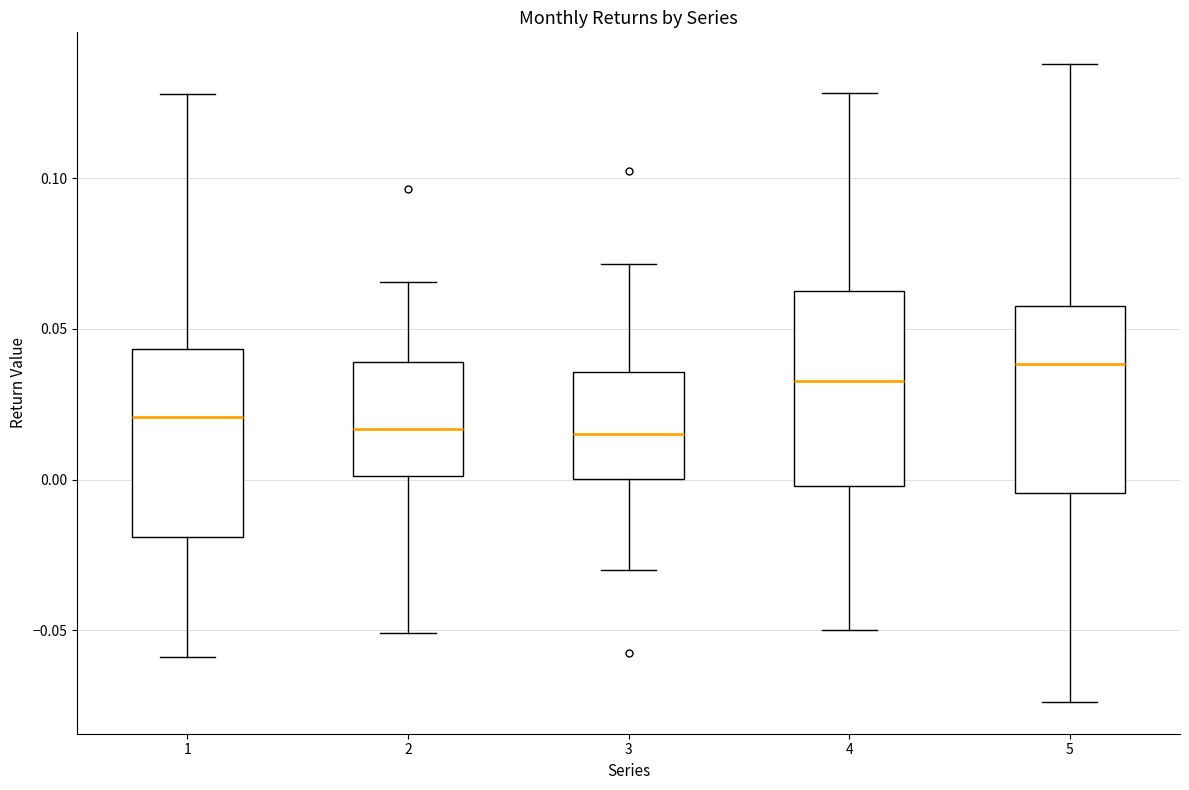

Reading left to right, transcribe this box plot: for each box, give where its median line is, the range the box spans, and where its two whiskers end, as read against the y-axis. The values are not printed on the chart, so give them approximately, as read against the axis.

1: median 0.020, box -0.020 to 0.045, whiskers -0.060 to 0.130
2: median 0.015, box 0.000 to 0.040, whiskers -0.050 to 0.065
3: median 0.015, box 0.000 to 0.035, whiskers -0.030 to 0.070
4: median 0.035, box 0.000 to 0.065, whiskers -0.050 to 0.130
5: median 0.040, box -0.005 to 0.060, whiskers -0.075 to 0.140